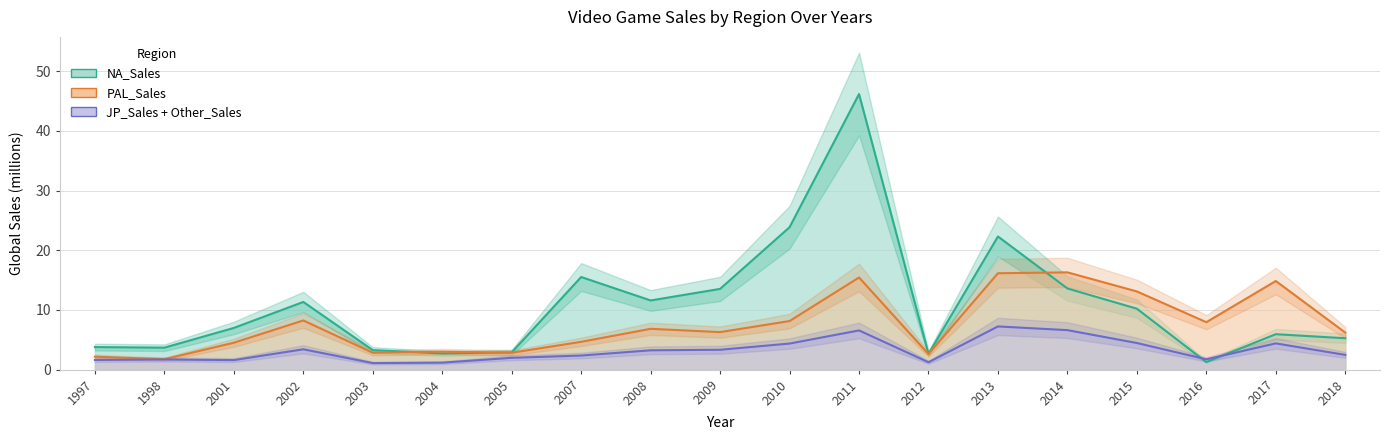

Read the NA_Sales value at 2012.

2.6